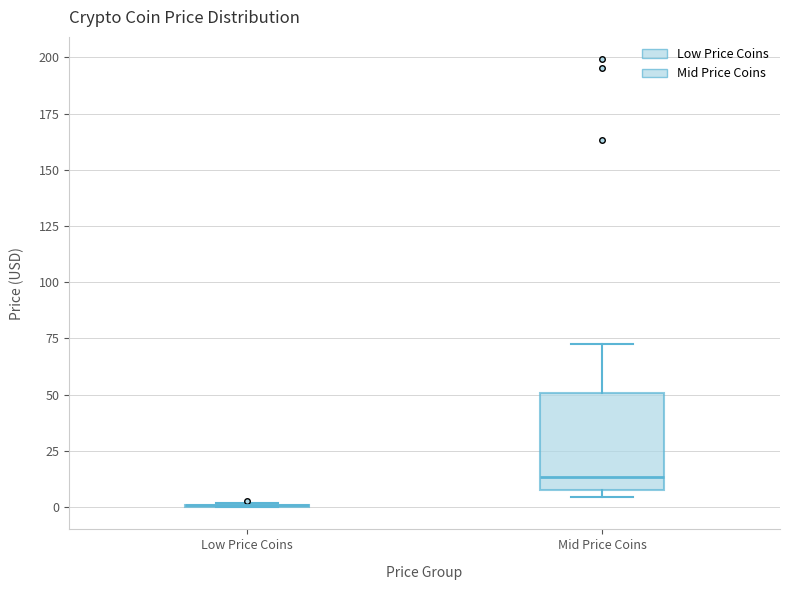

Reading left to right, read every box against the y-axis: the position of its median line, the range the box covers, and the ends of its whiskers. The values are not printed on the chart, so give them approximately, as read against the axis.

Low Price Coins: box collapsed to a line at 0, whiskers 0 to 0
Mid Price Coins: median 15, box 5 to 50, whiskers 5 (just below the box's lower edge) to 70